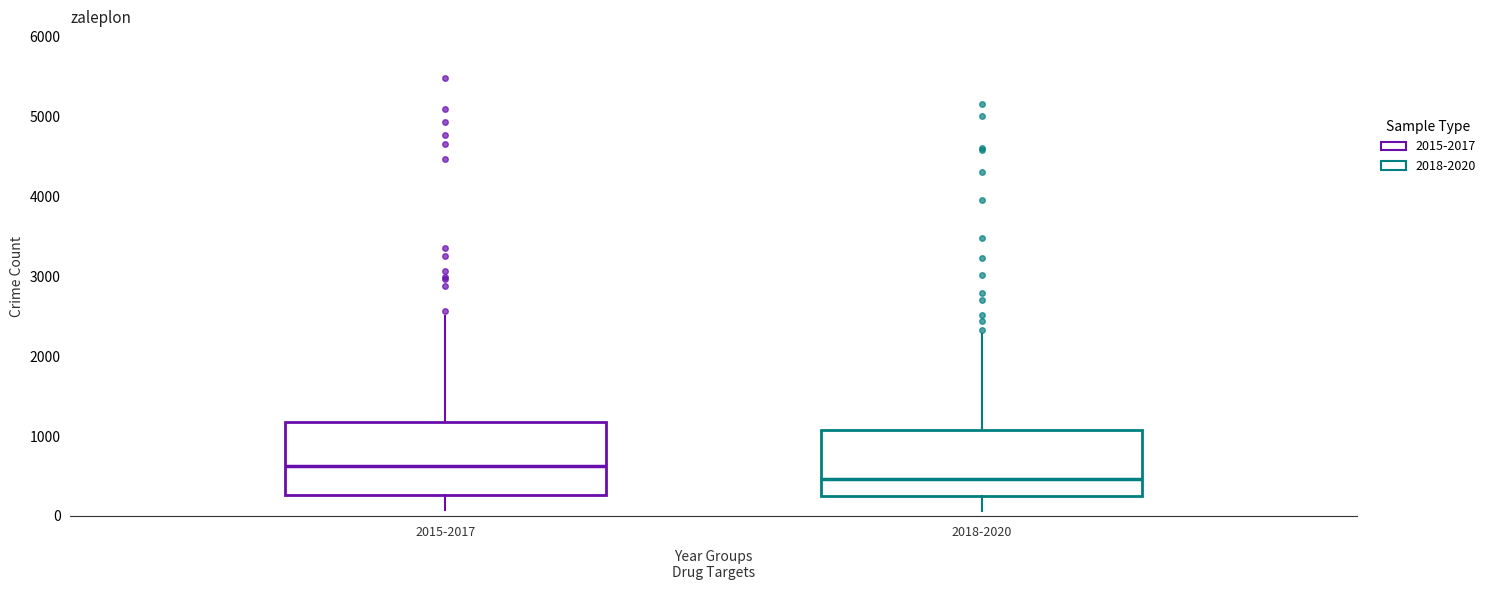

Reading left to right, transcribe this box plot: for each box, give where its median line is, the range the box spans, and where its two whiskers end, as read against the y-axis. The values are not printed on the chart, so give them approximately, as read against the axis.

2015-2017: median 600, box 300 to 1200, whiskers 100 to 2500
2018-2020: median 500, box 200 to 1100, whiskers 100 to 2300